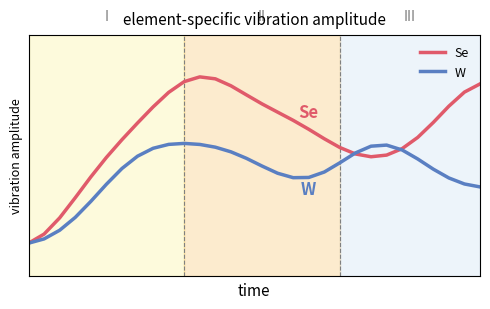

What are all the series names shown in the legend?

Se, W